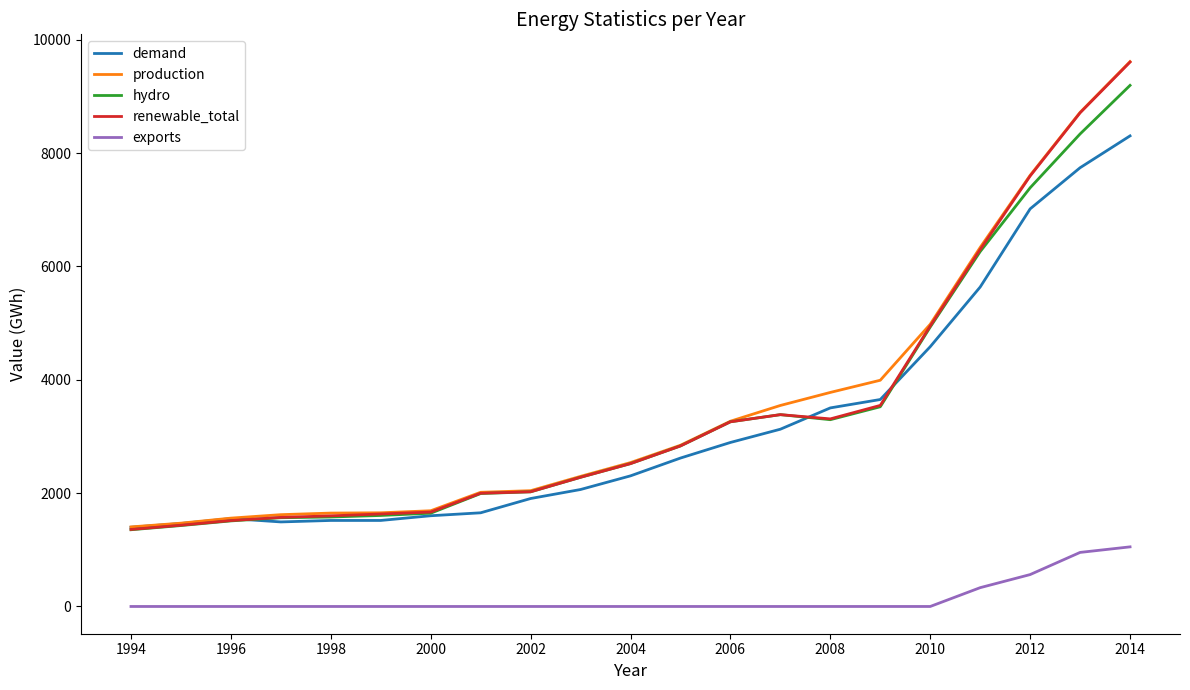

Which series has the largest range (max minus min)?

renewable_total